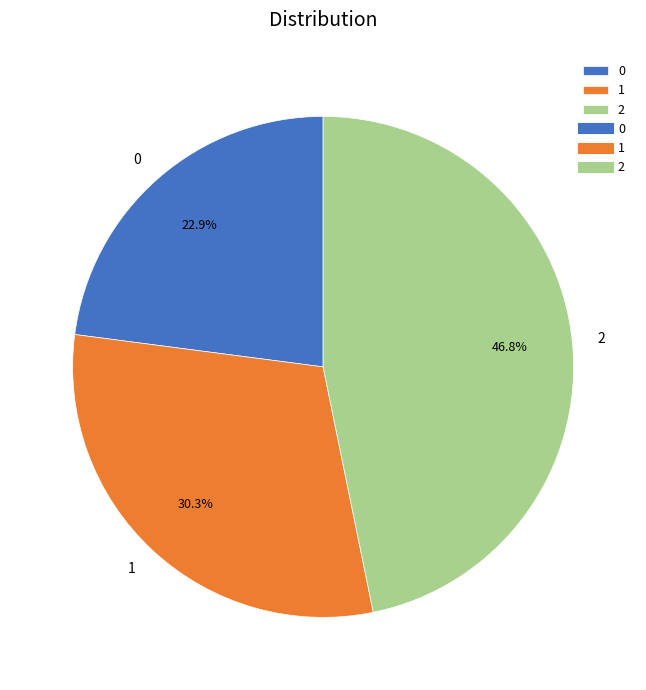

True or false: 0 accounts for 14% of the total.

False